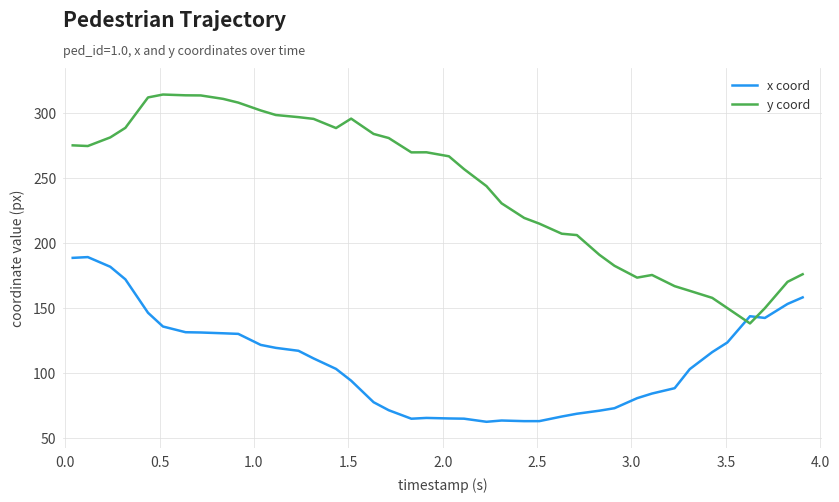

List the series in order of their peak value, lowest first.

x coord, y coord